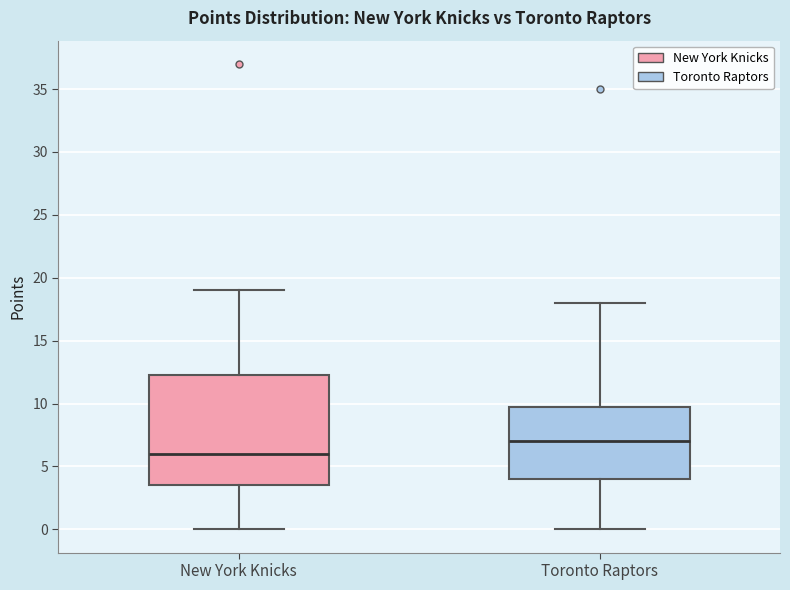

Which box has the highest median line?

Toronto Raptors